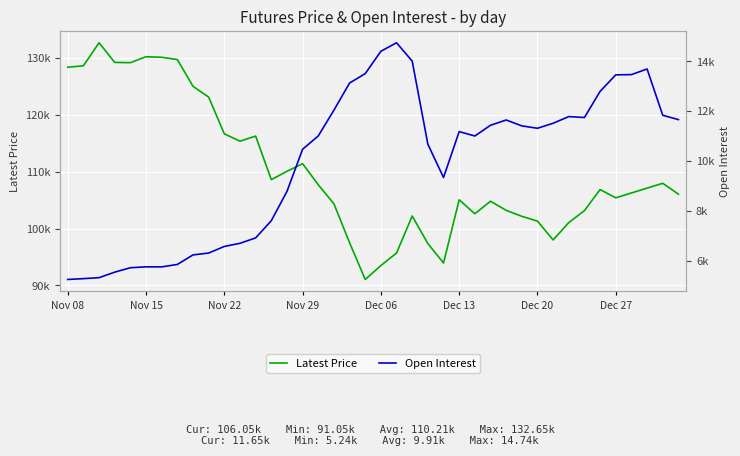

What position from the right is 12?

28